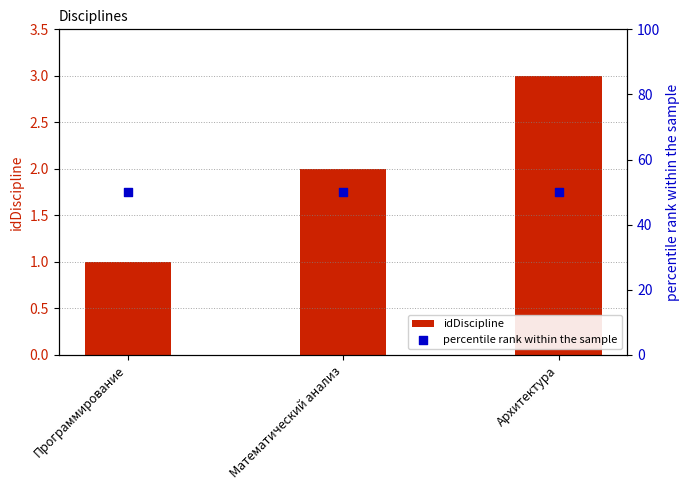

Which series has the largest total across all categories?

percentile rank within the sample